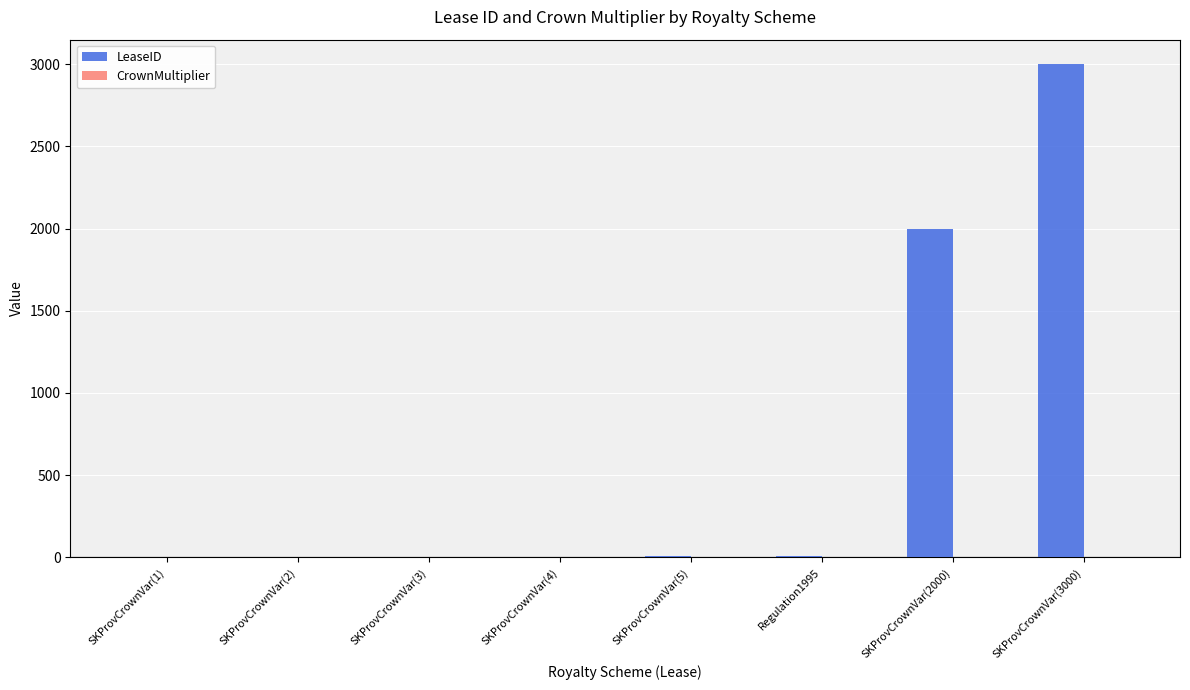

What is the sum of all LeaseID values?

5021.0